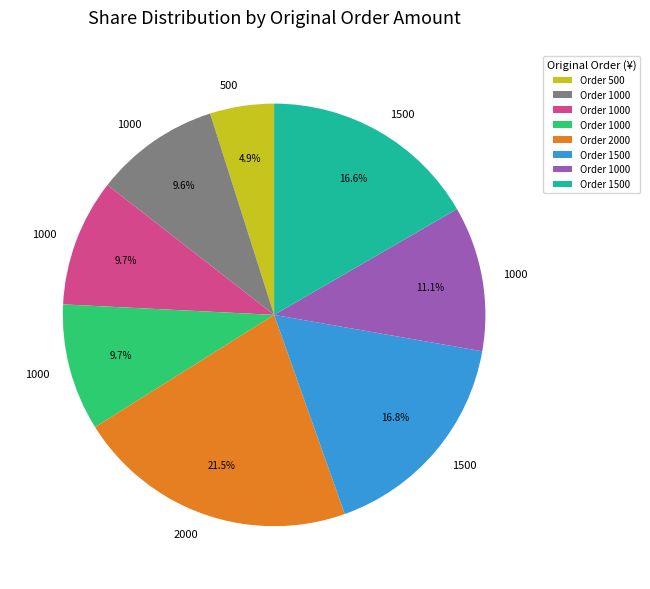

How many segments does this pie chart have?

8